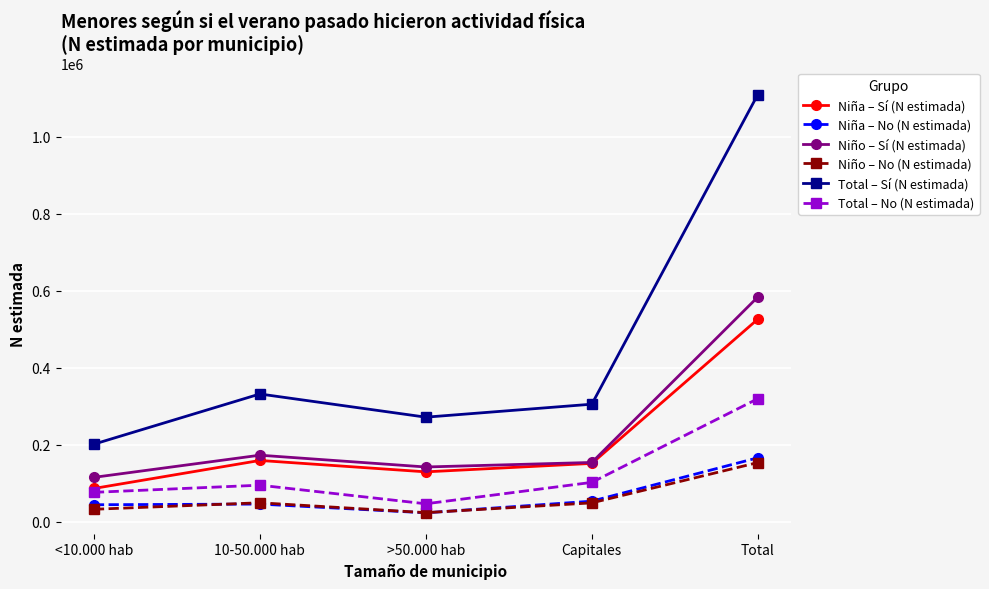

True or false: Niña – No (N estimada) and Total – Sí (N estimada) intersect in this chart.

False